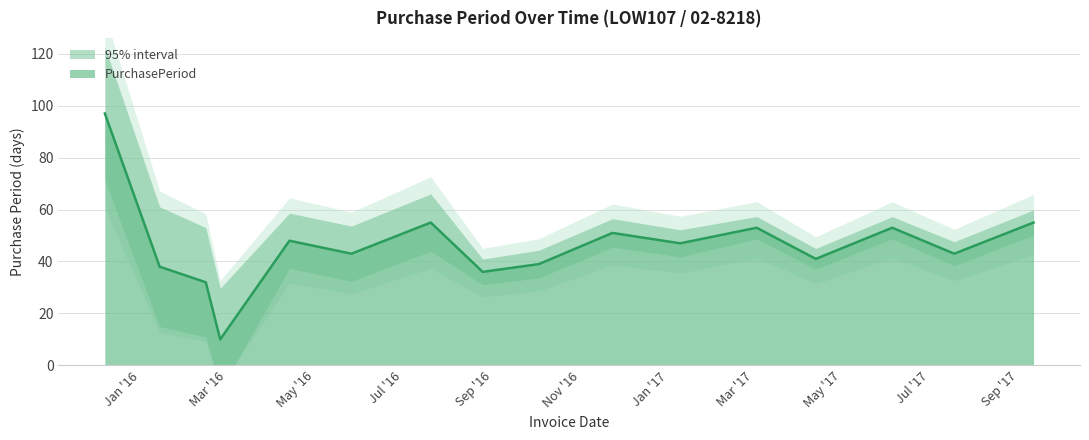

Reading left to right, list all the values displayed in this chart.

97	38	32	10	48	43	55	36	39	51	47	53	41	53	43	55